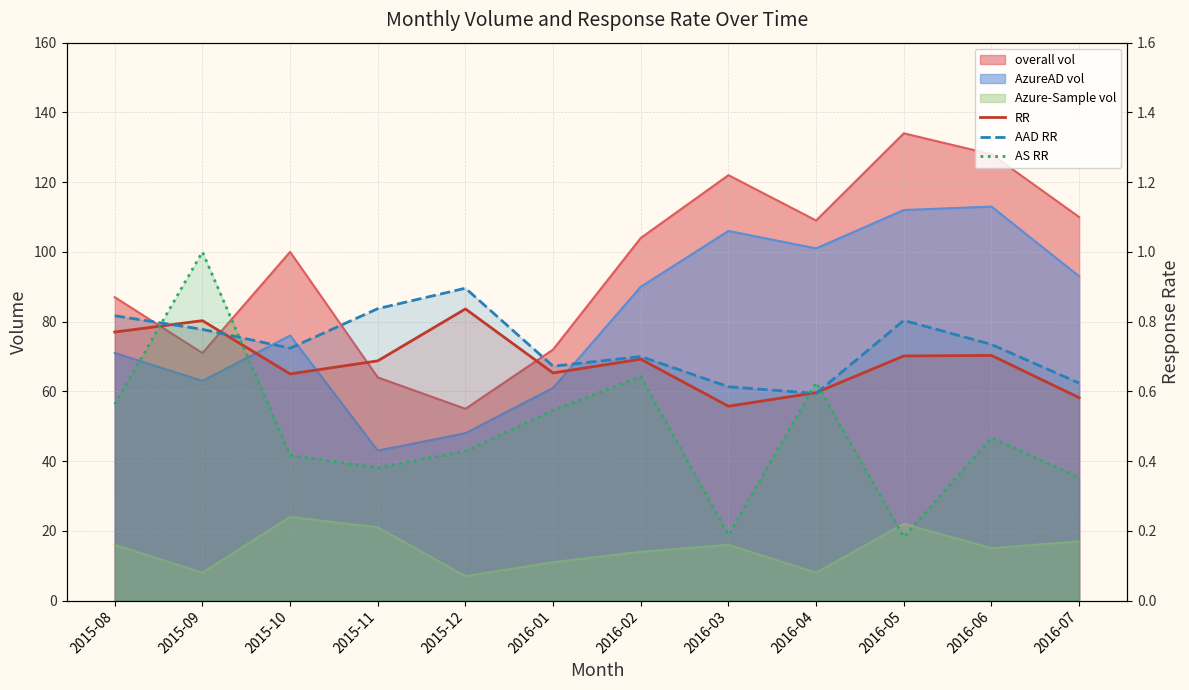

Read the AS RR value at 2016-04.

0.6